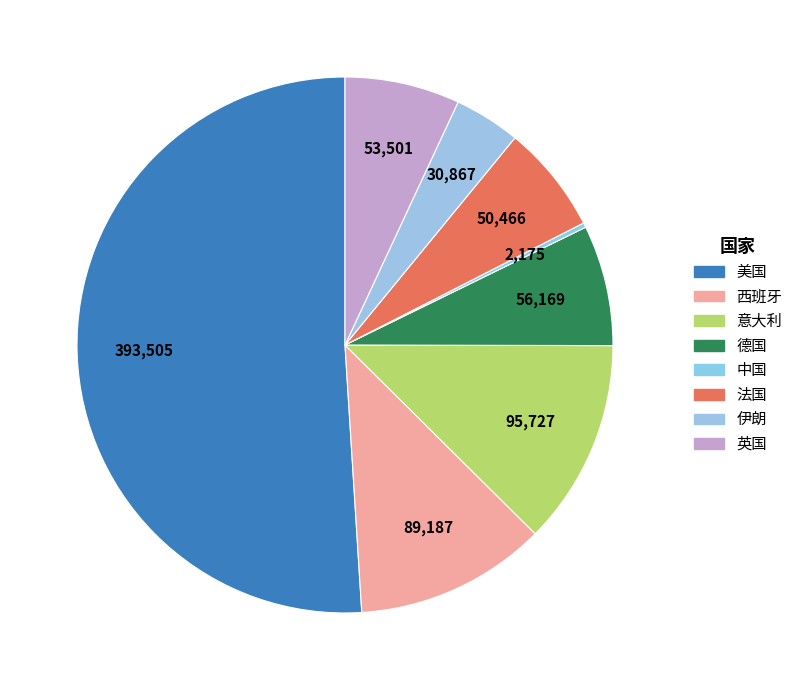

How many slices are in this pie chart?

8